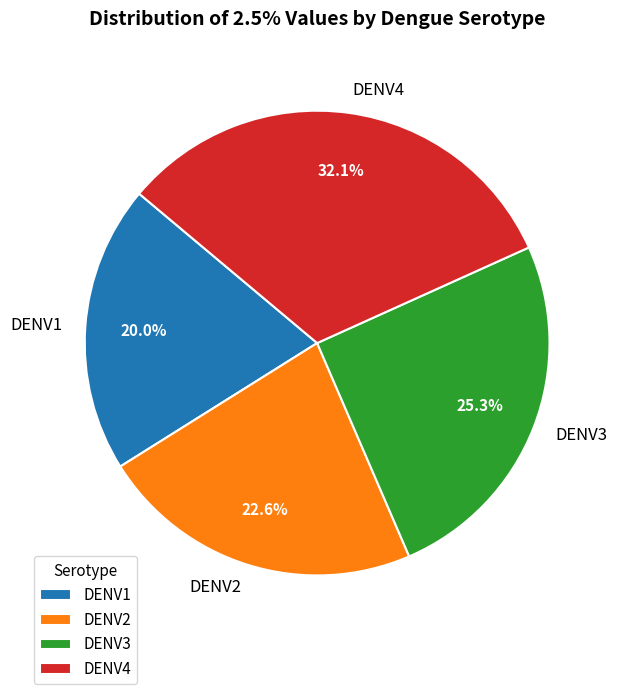

To the nearest percent, what is the average slice percentage?

25%